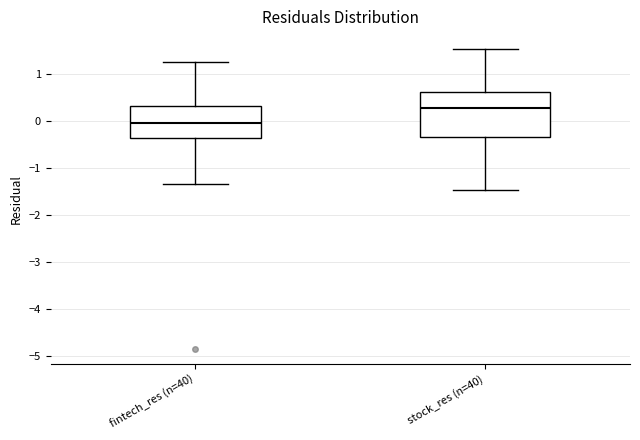

Reading left to right, transcribe this box plot: for each box, give where its median line is, the range the box spans, and where its two whiskers end, as read against the y-axis. The values are not printed on the chart, so give them approximately, as read against the axis.

fintech_res (n=40): median 0.0, box -0.4 to 0.3, whiskers -1.3 to 1.2
stock_res (n=40): median 0.3, box -0.4 to 0.6, whiskers -1.5 to 1.5